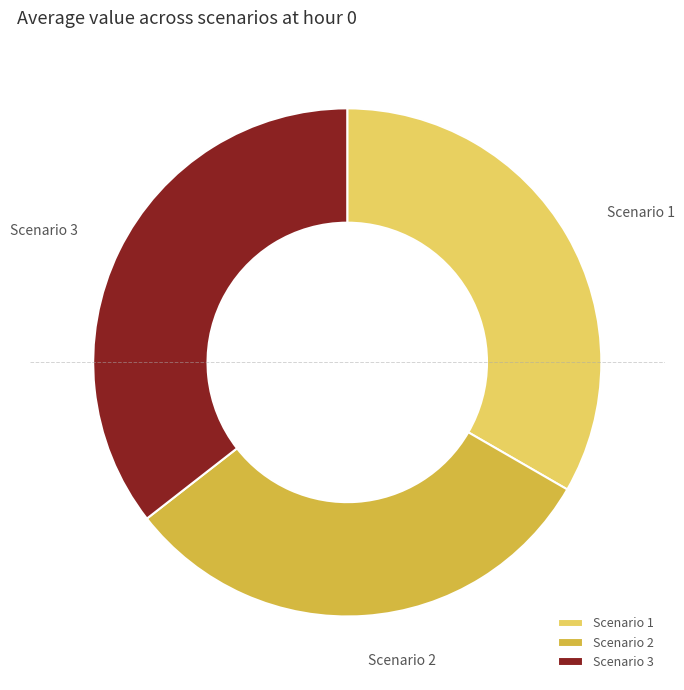

Is the sum of Scenario 2 and Scenario 1 greater than half?

Yes